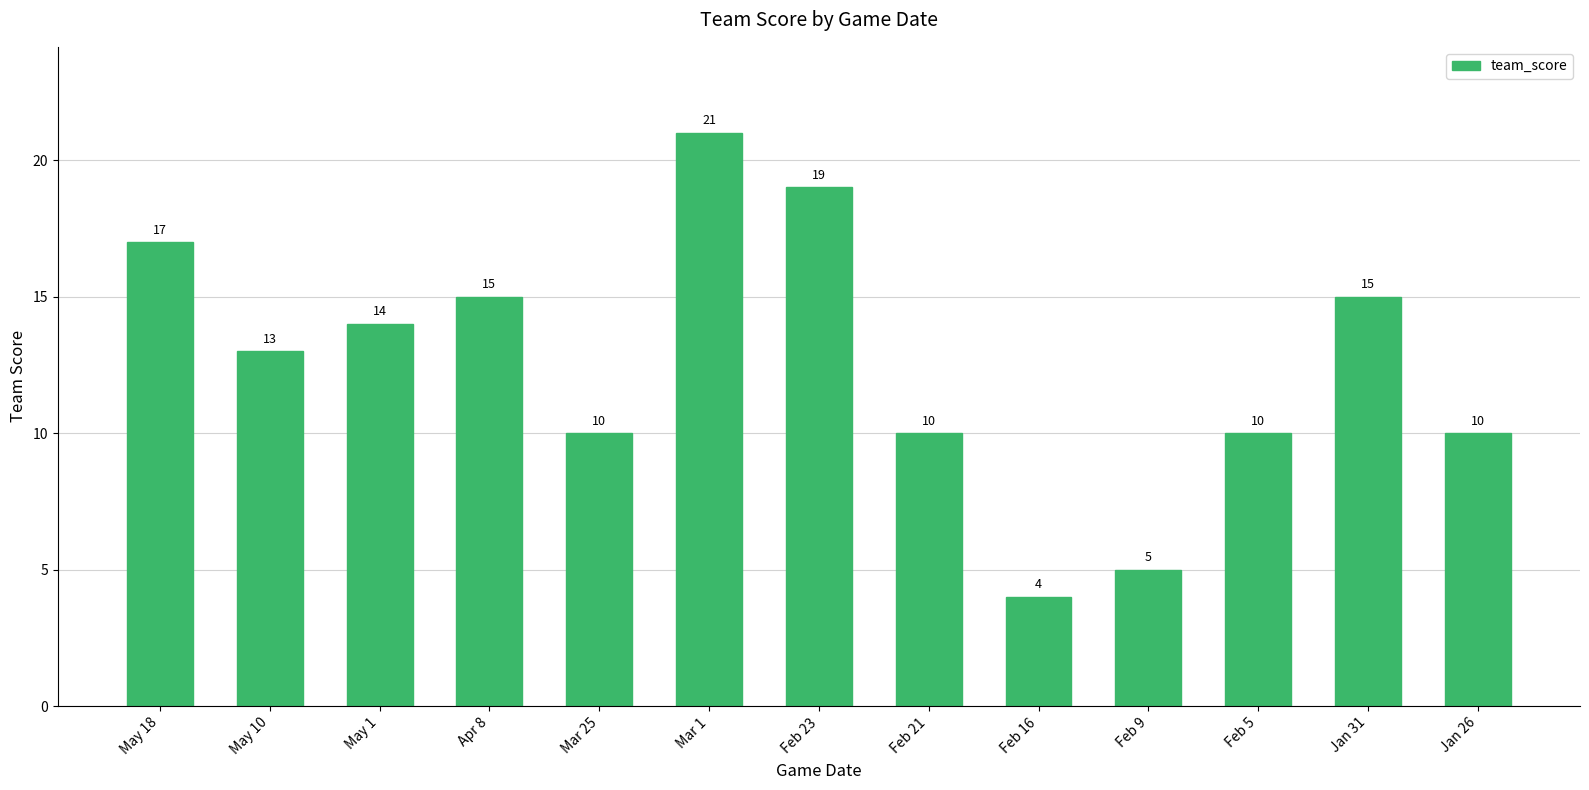

What is the difference between the second highest and minimum values?

15